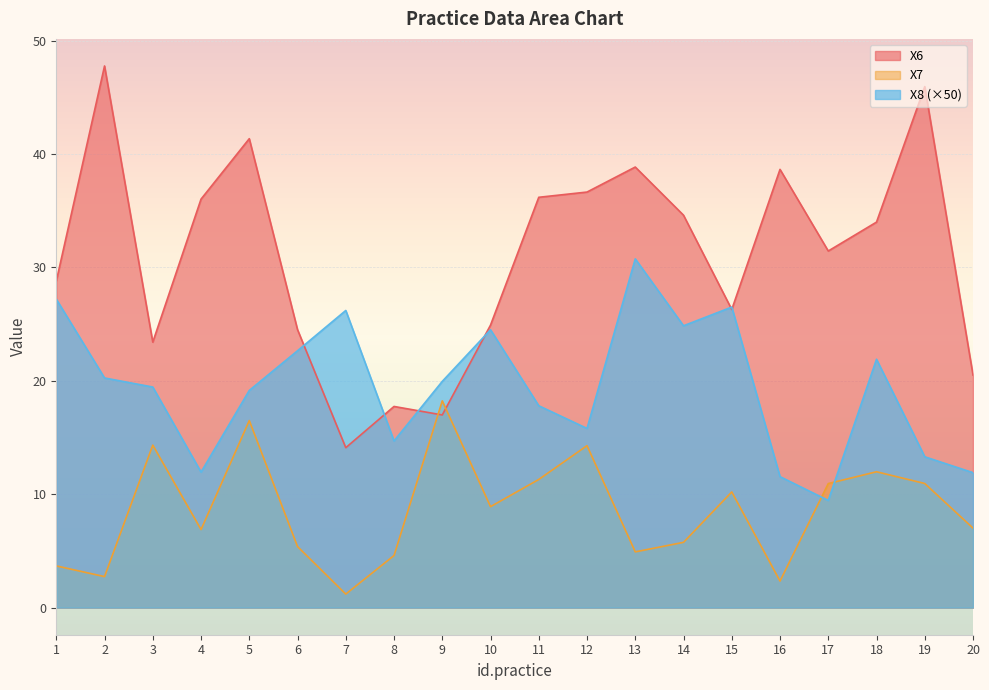

How many times do X8 and X6 cross each other?

6